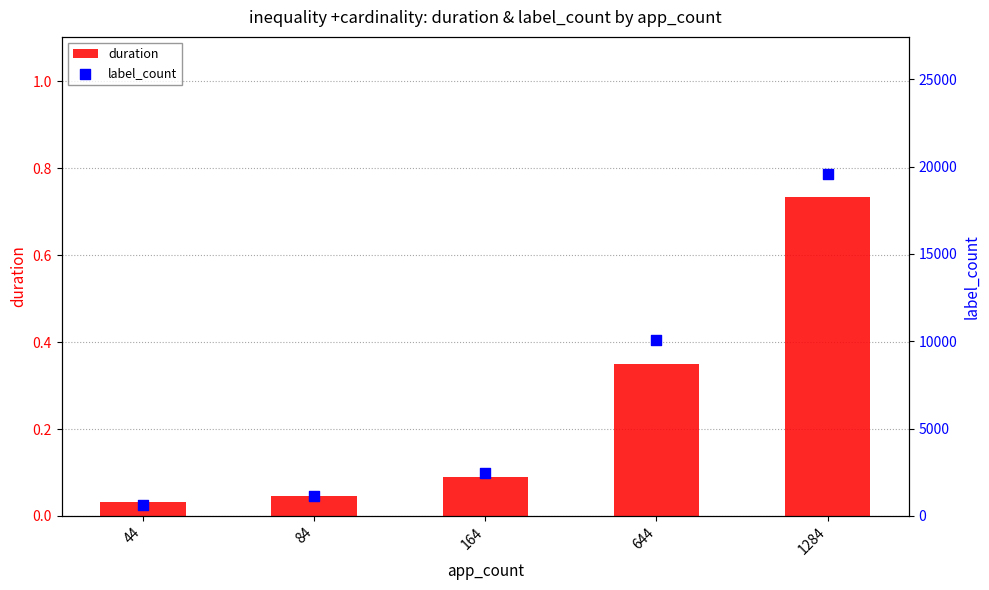

What are all the series names shown in the legend?

duration, label_count